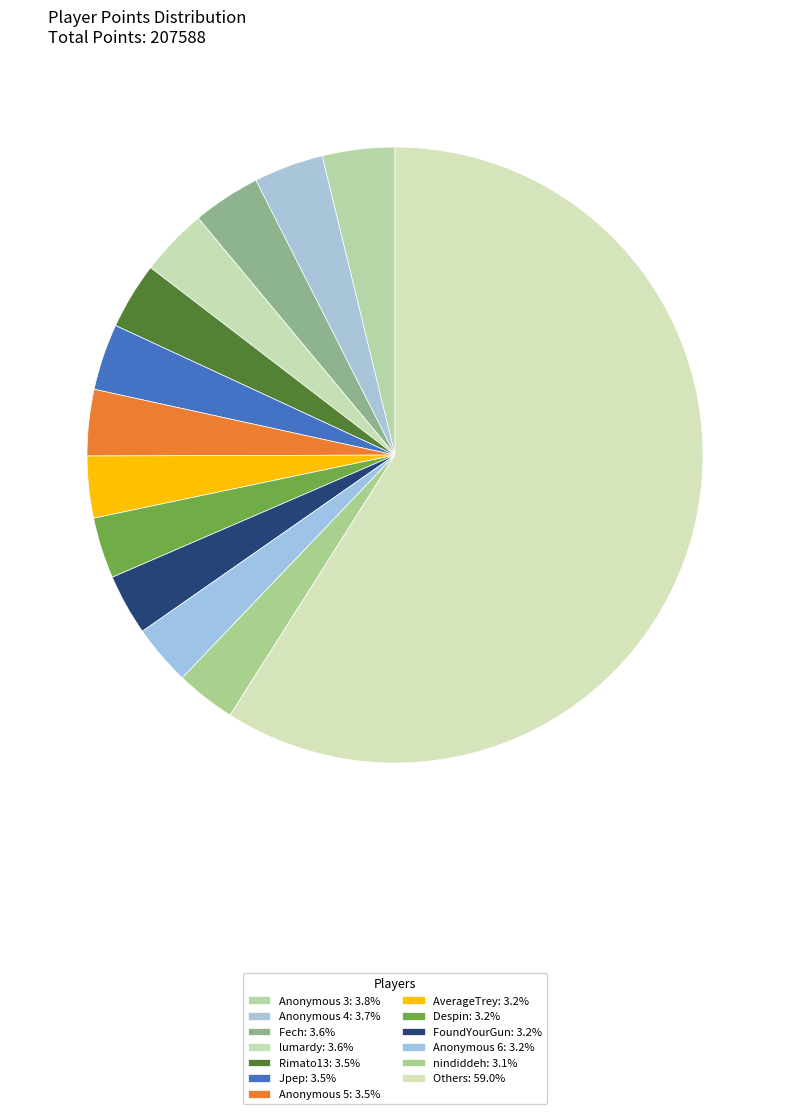

Does any single category account for the majority?

Yes